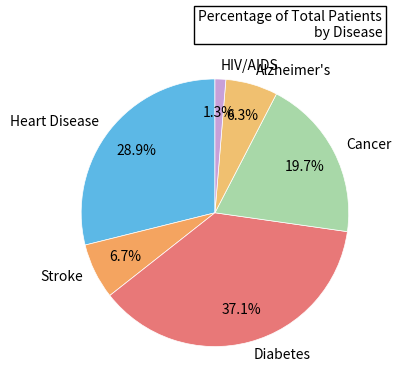

How many segments does this pie chart have?

6